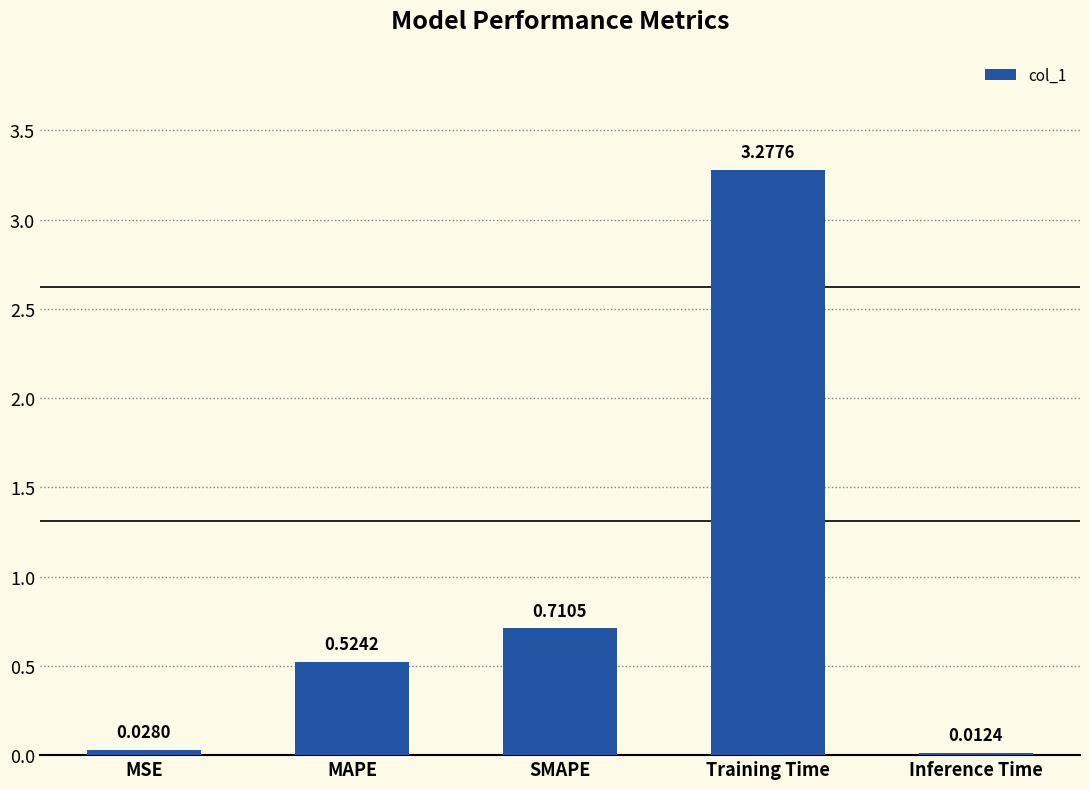

What is the sum of all values?

4.6